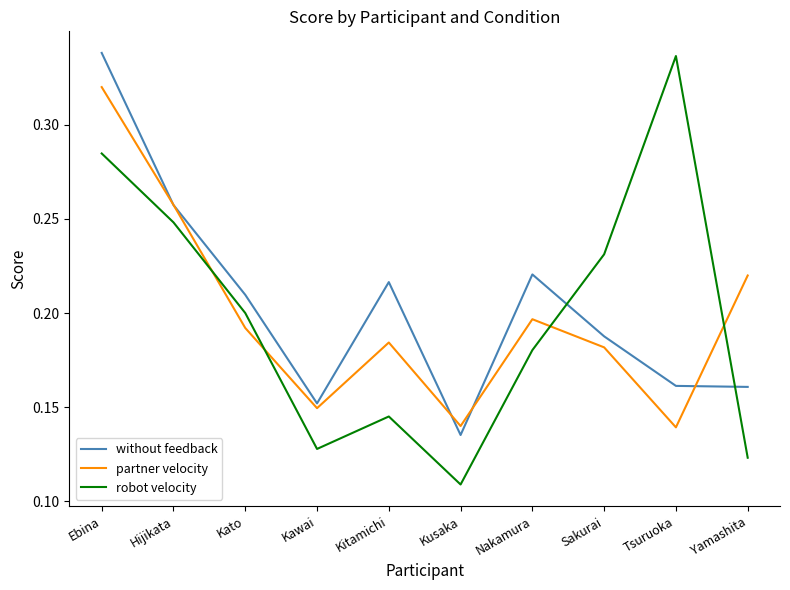

At which label is robot velocity closest to 0?

Kusaka